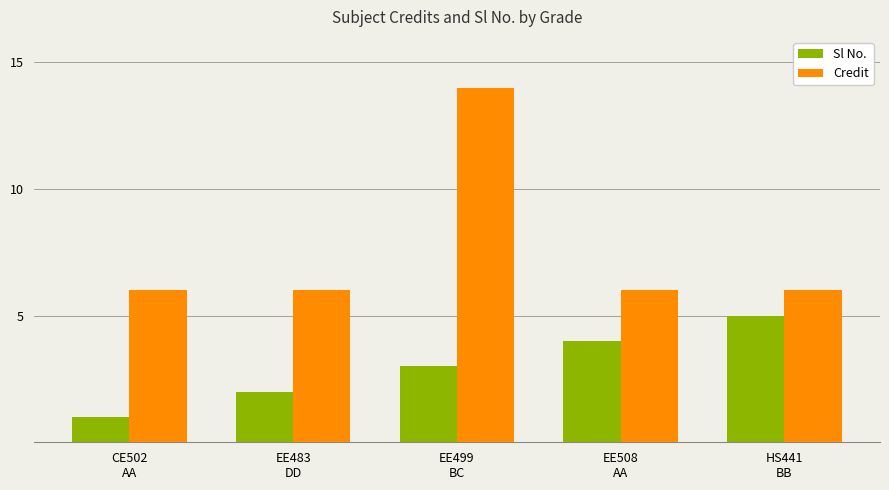

Is it true that Sl No. equals 5 at EE499
BC?

False